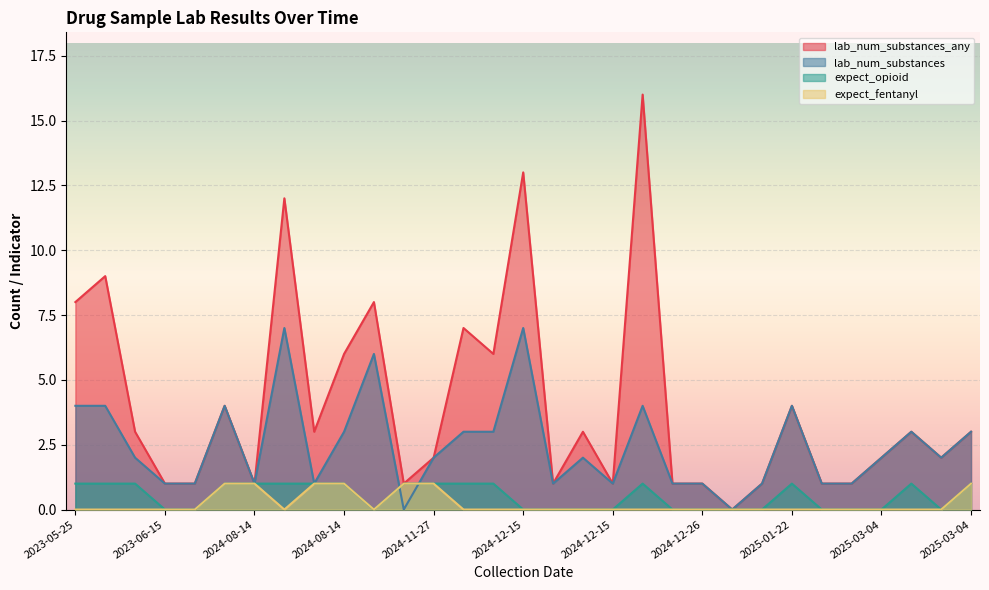

Does the chart display data point markers on the line(s)?

No